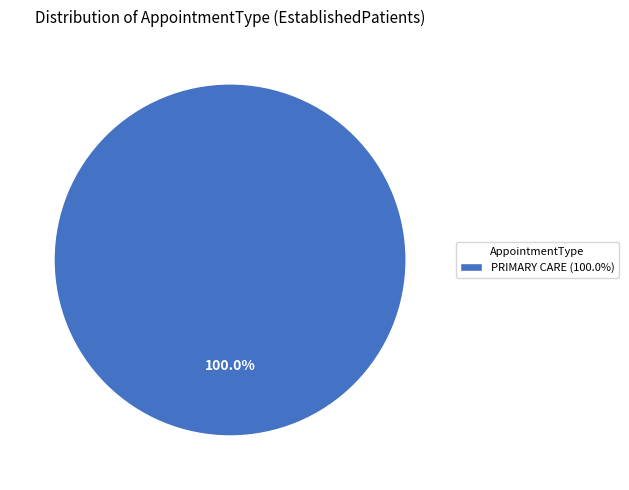

Is there a majority slice in this chart?

Yes